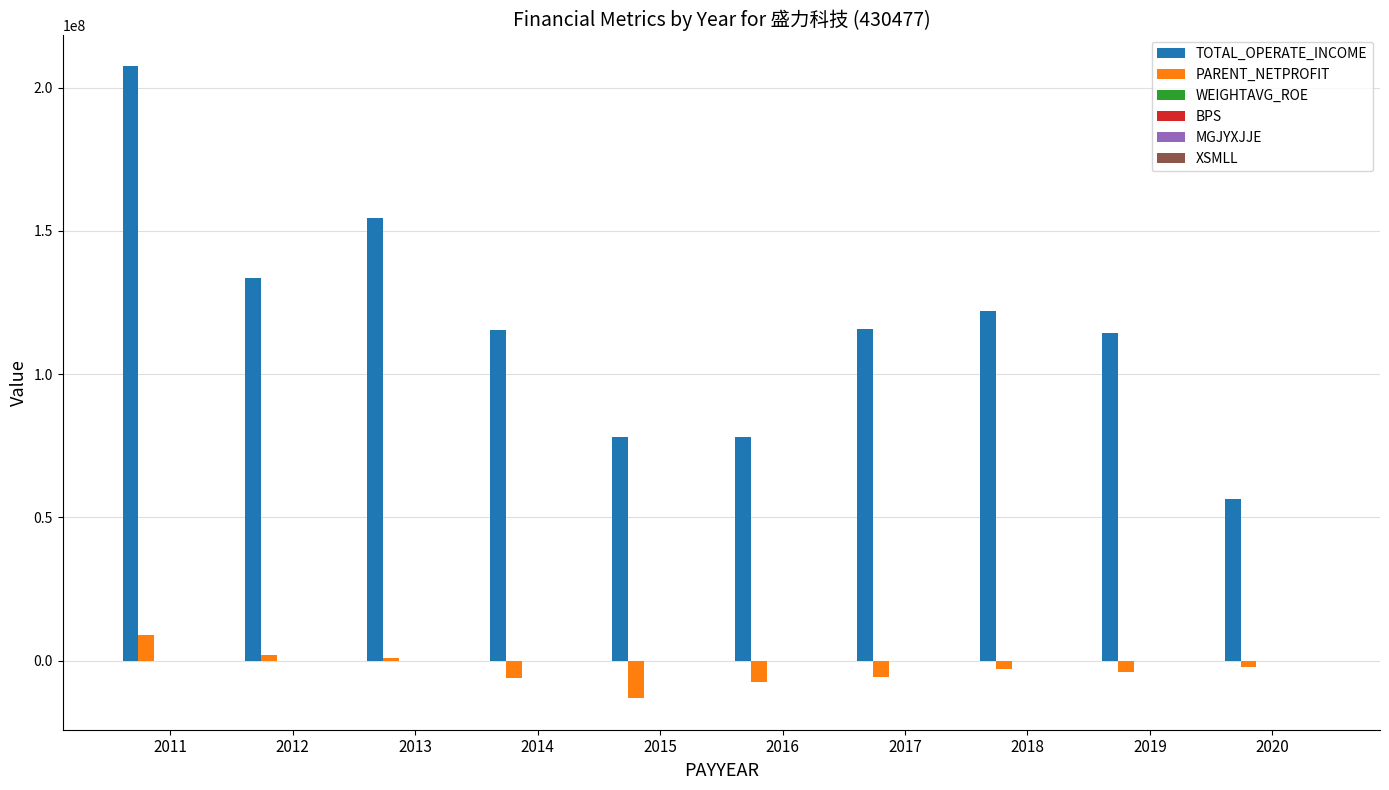

Between 2017 and 2020, which series saw the biggest shift?

TOTAL_OPERATE_INCOME